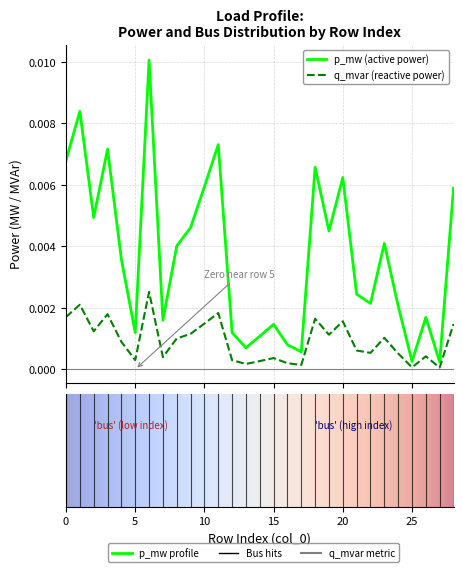

Count the number of data series in this chart.

2